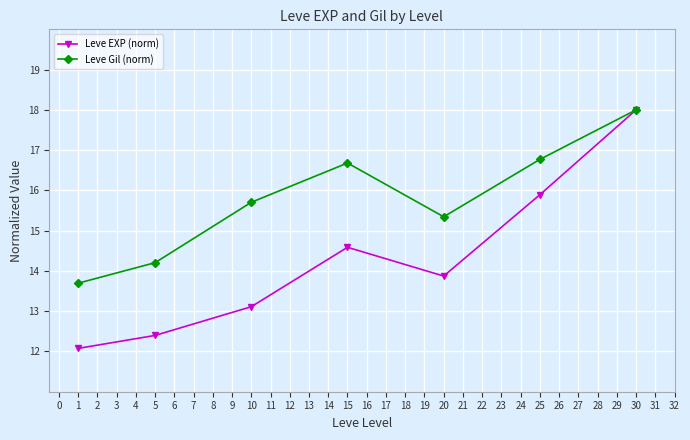

True or false: Leve Gil (norm) has more than 0 points higher than both neighbors.

True